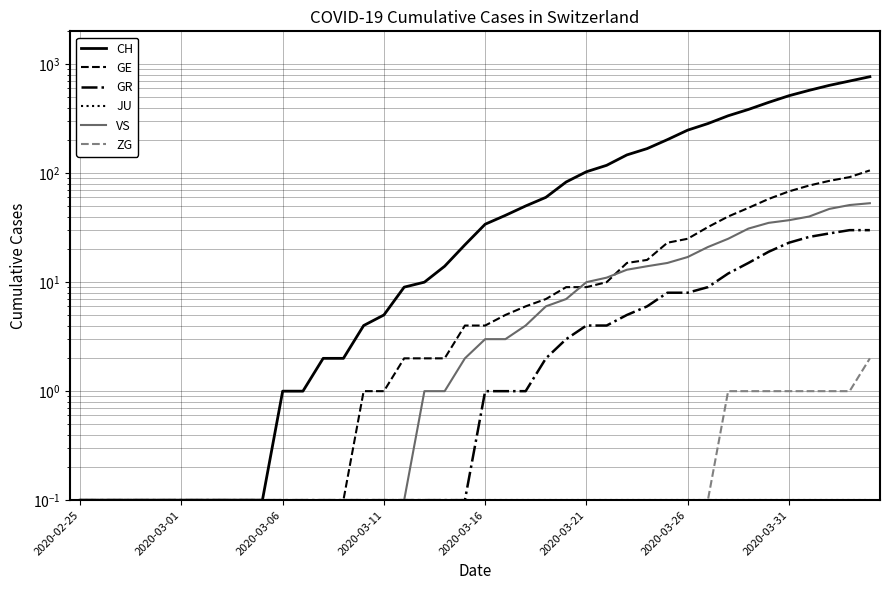

What position from the left is 11?

12